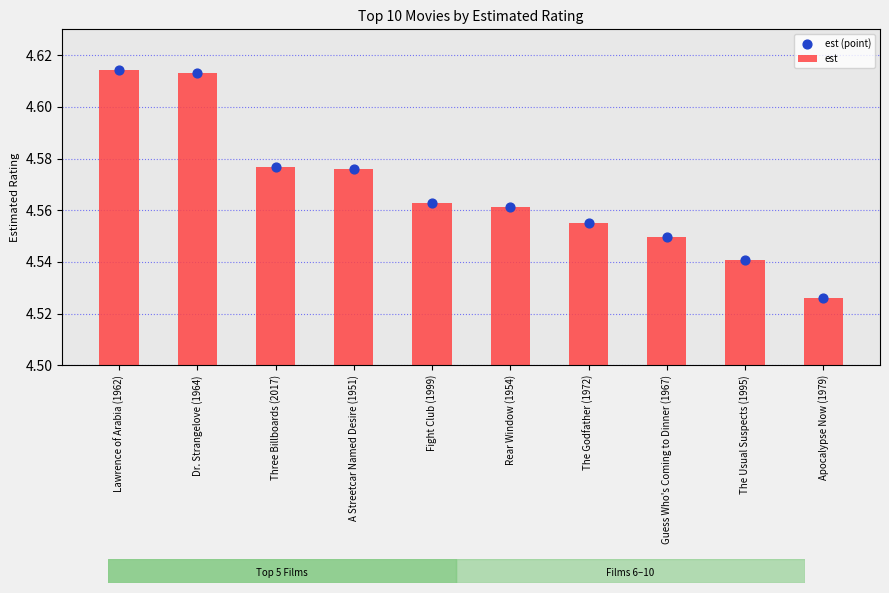

At how many categories does at least one series exceed 4?

10